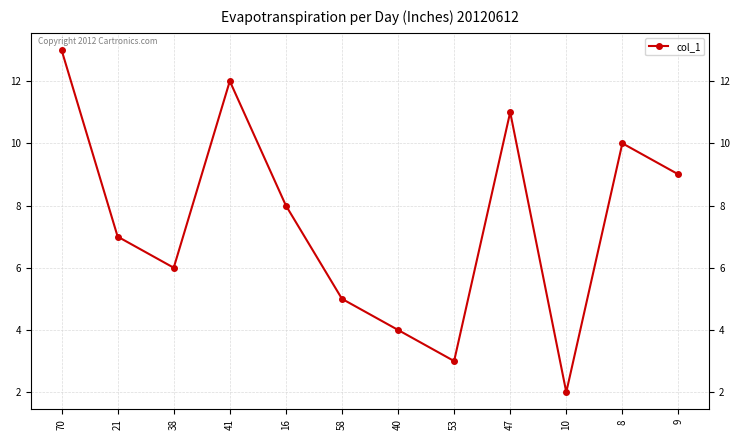

Rank the categories by value from highest to lowest.

70, 41, 47, 8, 9, 16, 21, 38, 58, 40, 53, 10